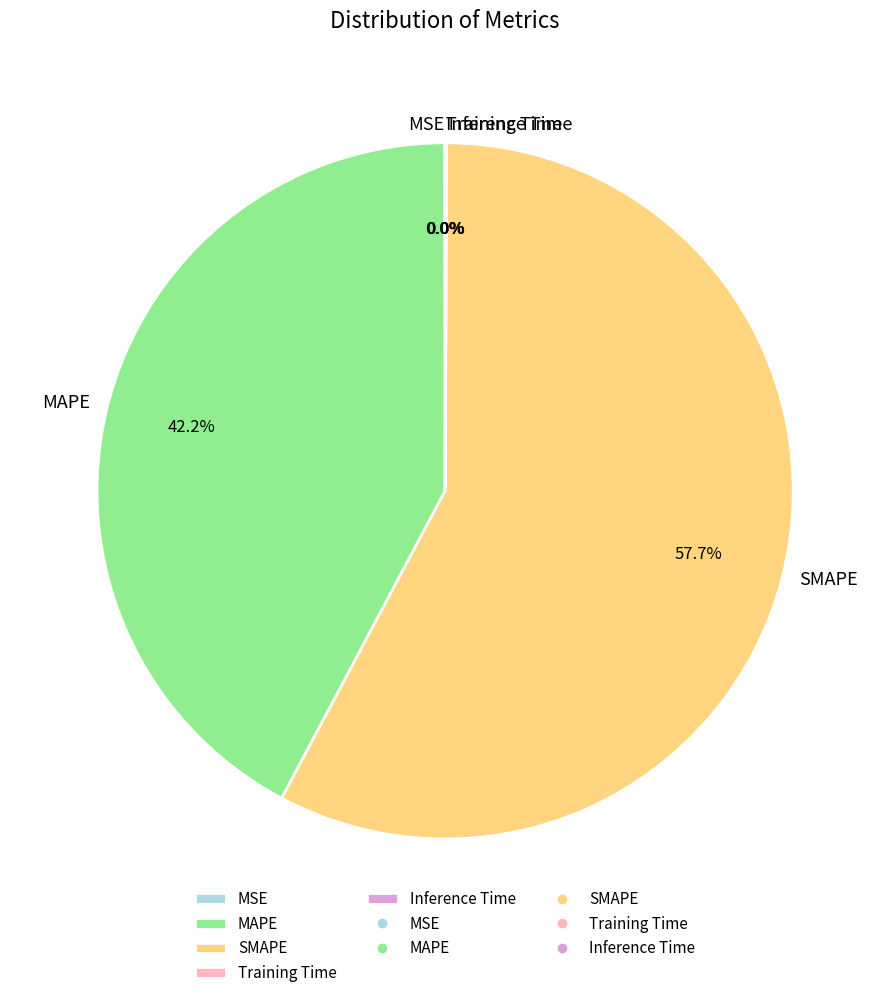

What is the largest slice in the pie chart?

SMAPE